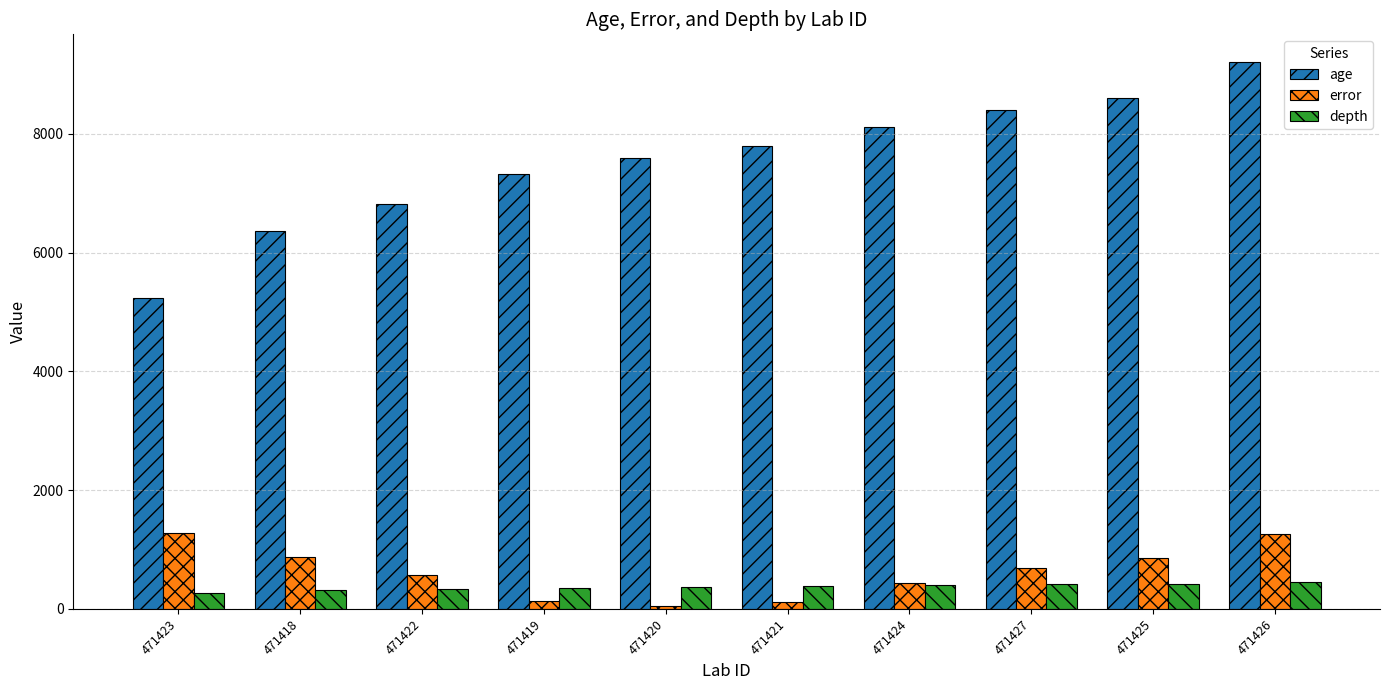

What is the label of the 9th bar from the right?

471418